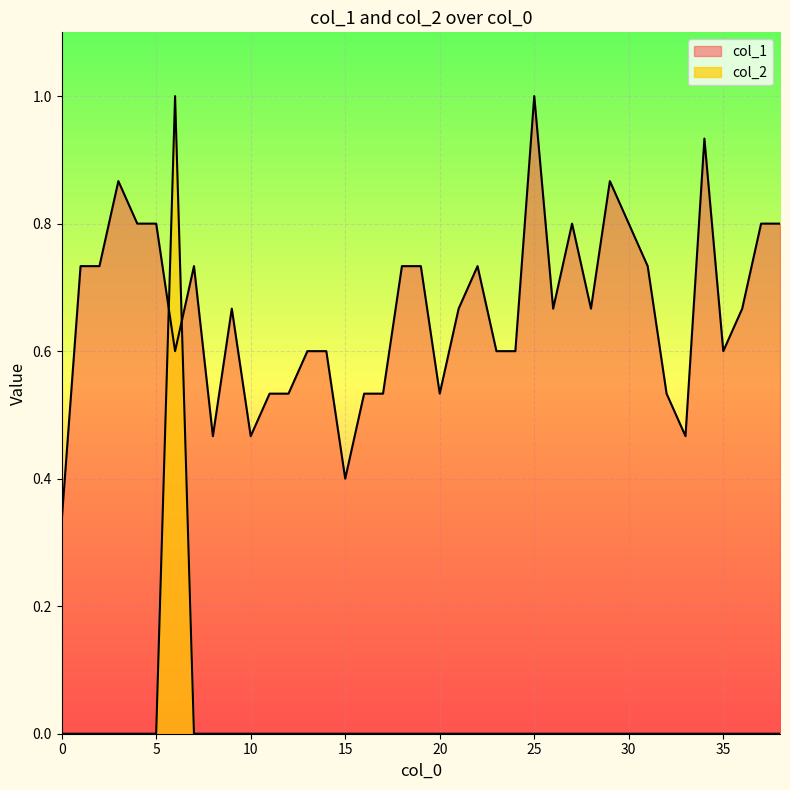

How many interior local peaks does the col_2 series have?

1